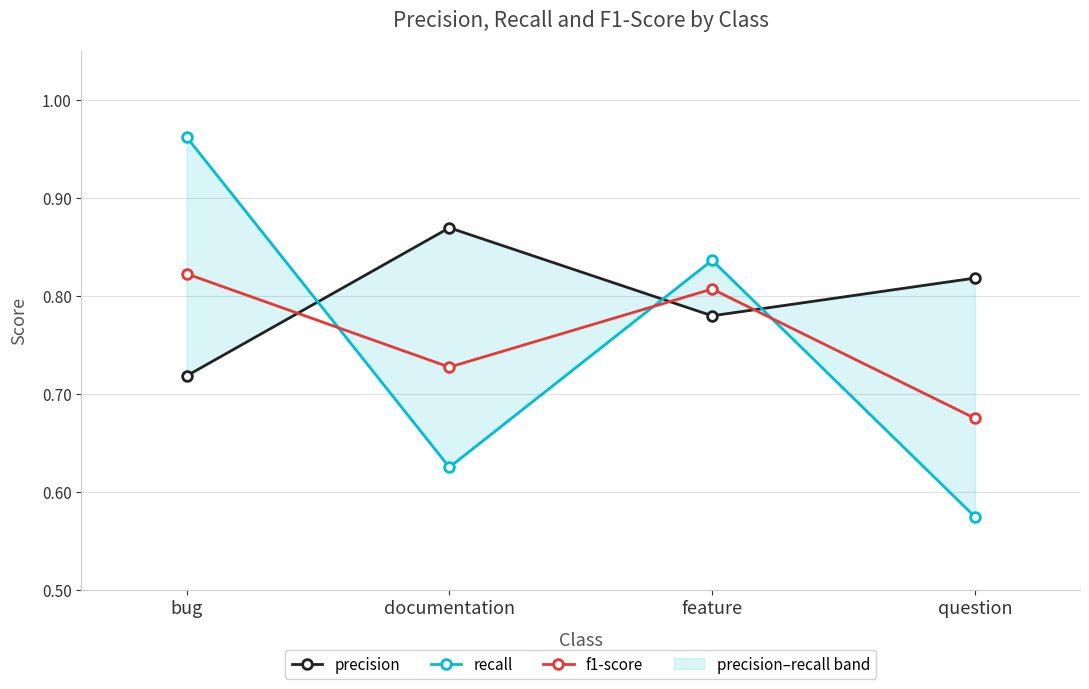

Is it true that recall equals 0.3 at bug?

False